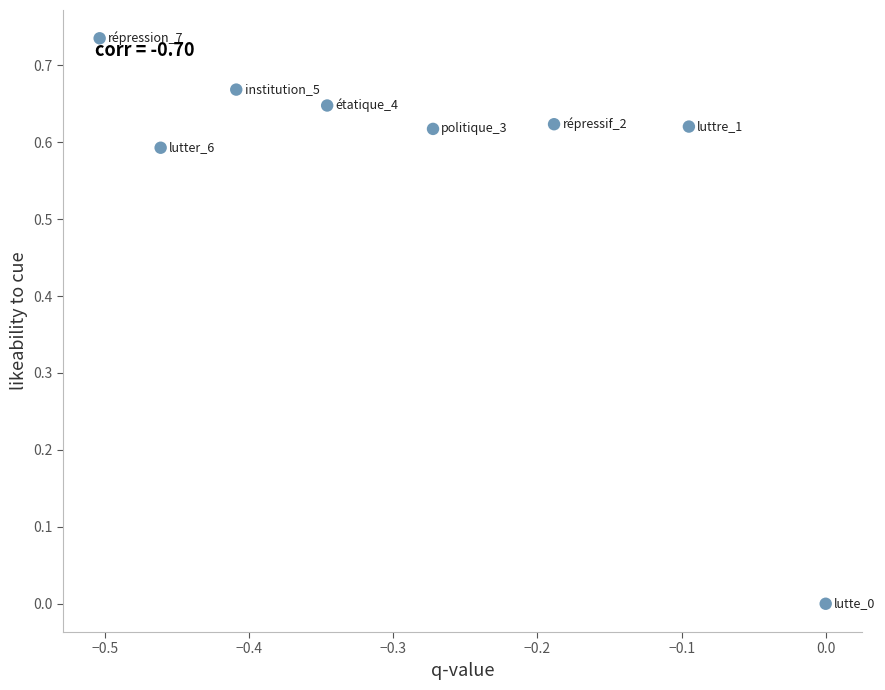

What is the range of X values (max minus min)?

0.5